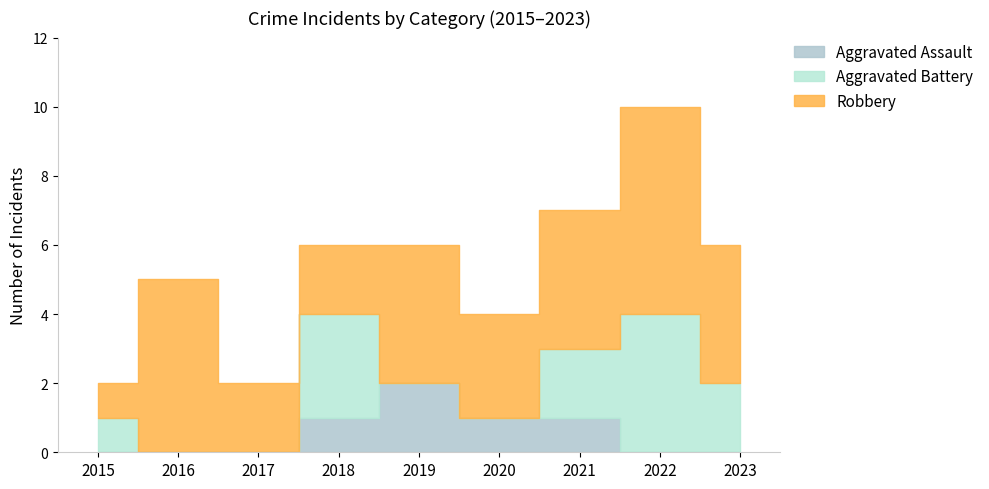

Between which two adjacent categories do Aggravated Battery and Robbery first intersect?

2017 and 2018